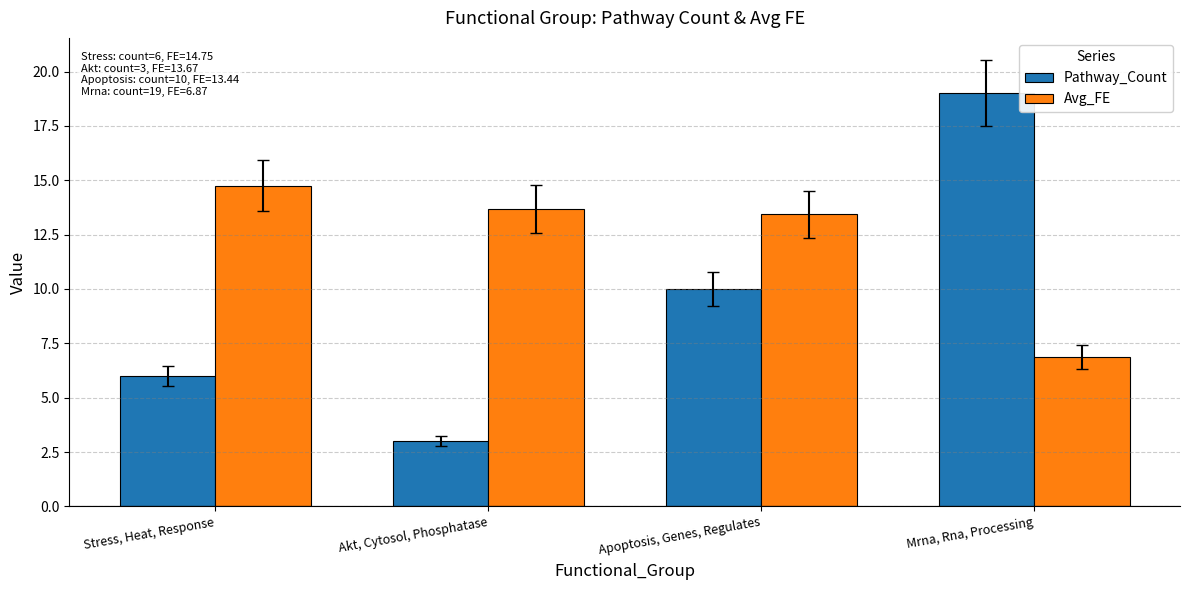

Which series has the widest spread of values?

Pathway_Count